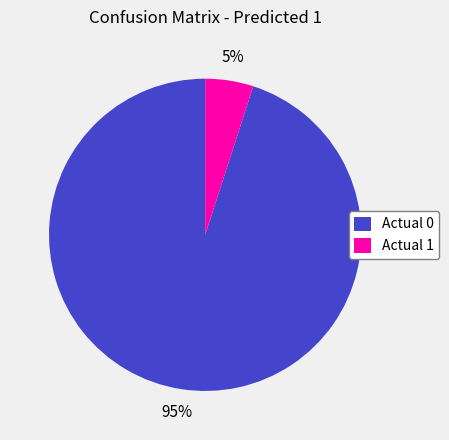

Between Actual 1 and Actual 0, which is larger?

Actual 0